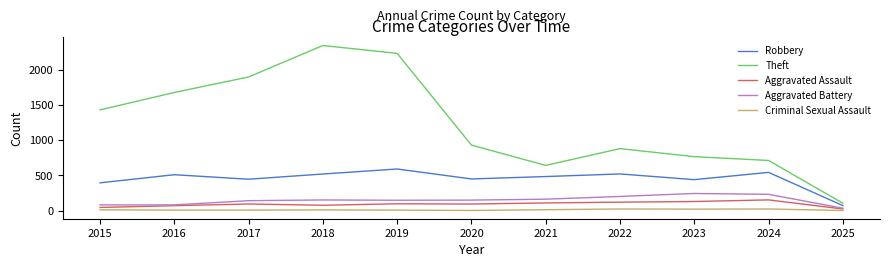

True or false: Robbery and Aggravated Battery cross at least once.

False